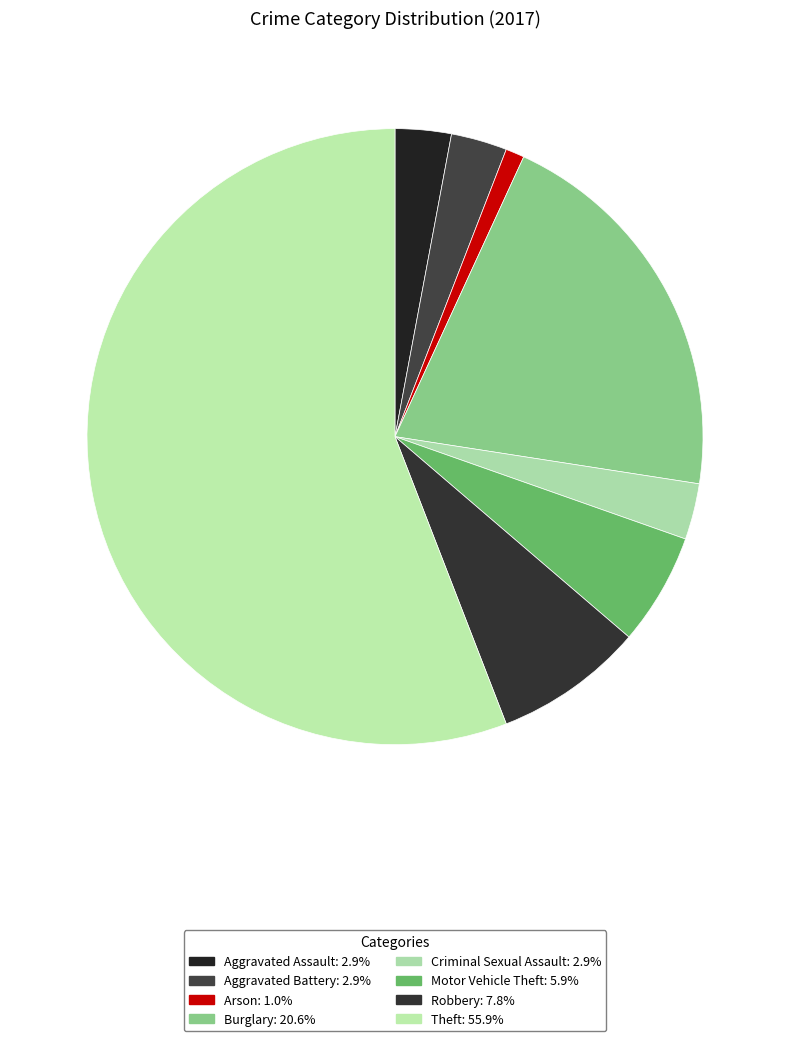

Which slice is the largest?

Theft